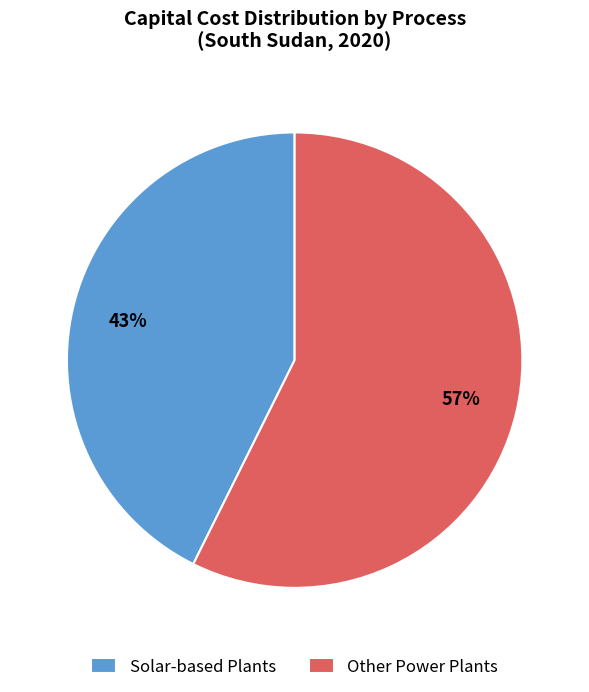

Rank the categories by value from lowest to highest.

Solar-based Plants, Other Power Plants